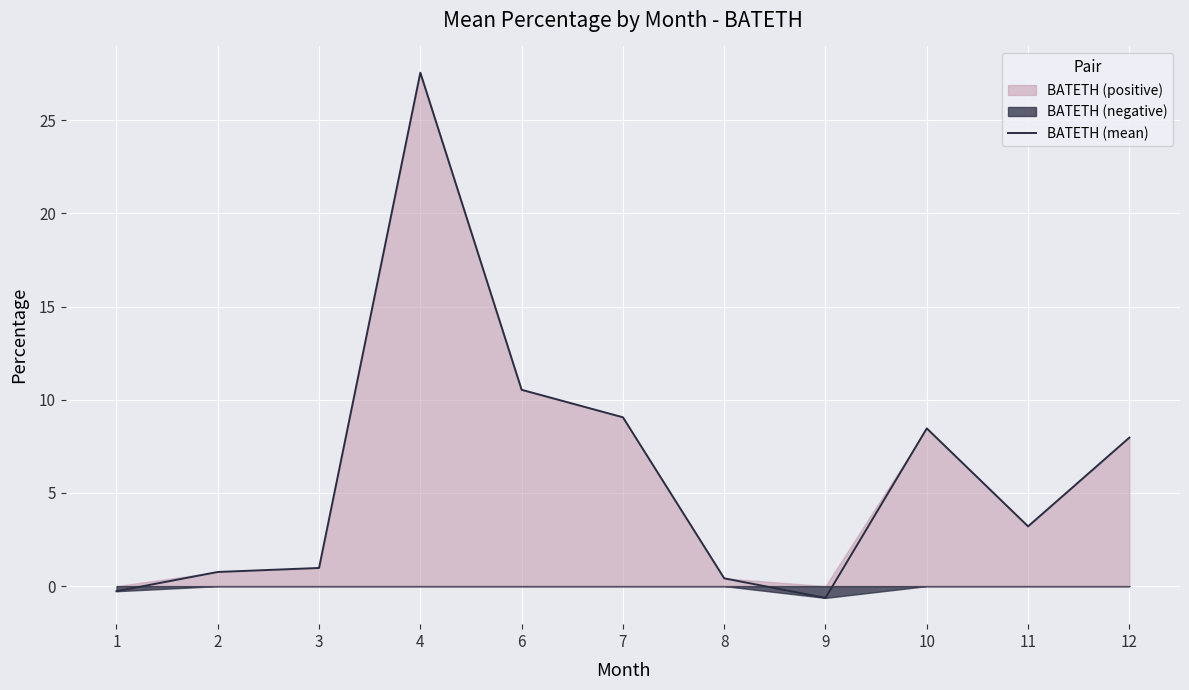

How many negative values are there?

2